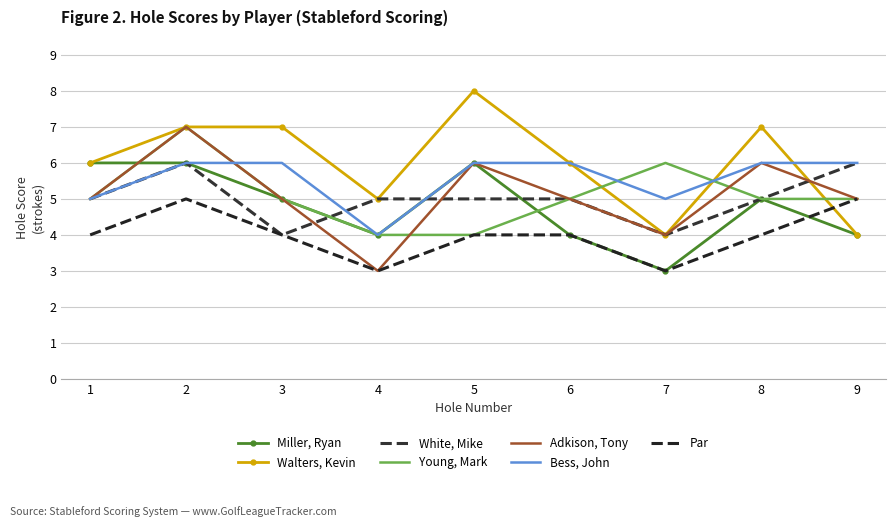

What is the sum of all Miller, Ryan values?

43